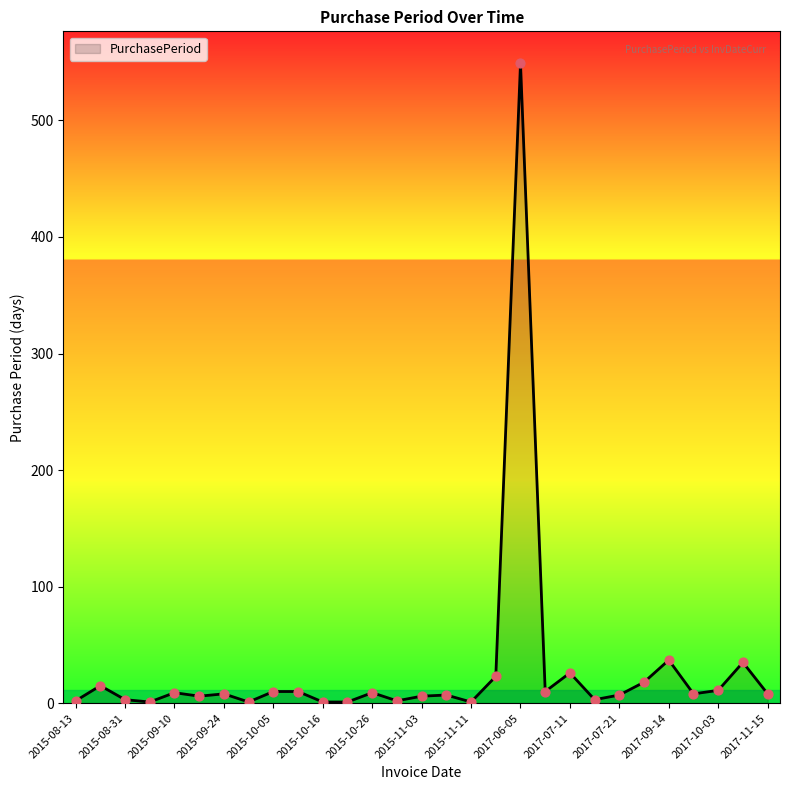

What is the maximum value shown in the chart?

549